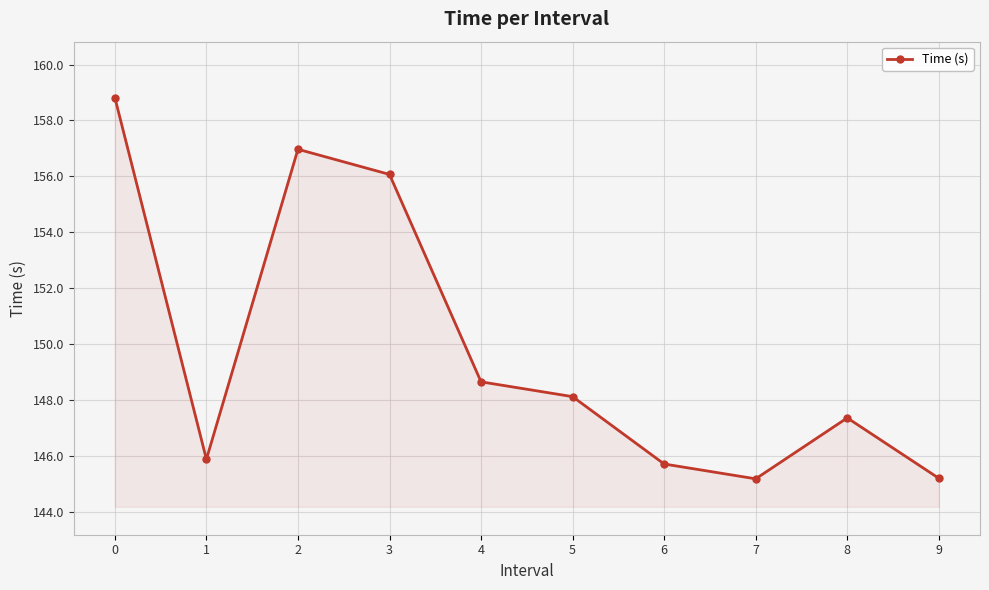

Reading left to right, extract all data points from this chart.

0=158.8	1=145.9	2=157.0	3=156.1	4=148.7	5=148.1	6=145.7	7=145.2	8=147.4	9=145.2